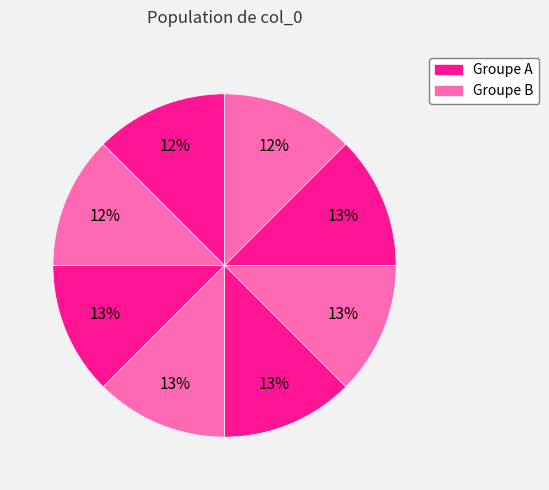

Count the number of slices in the pie.

8